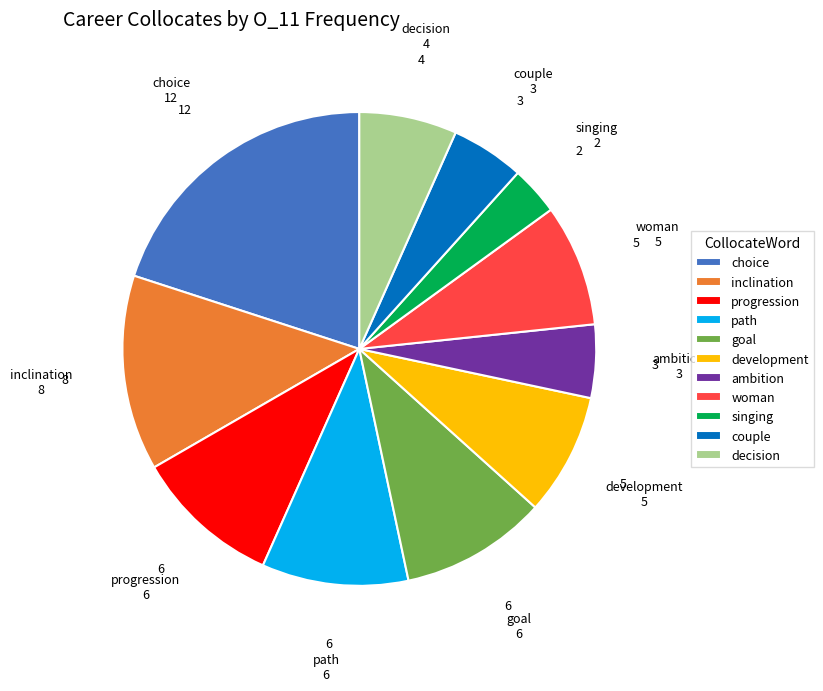

Is the sum of progression and ambition greater than half?

No